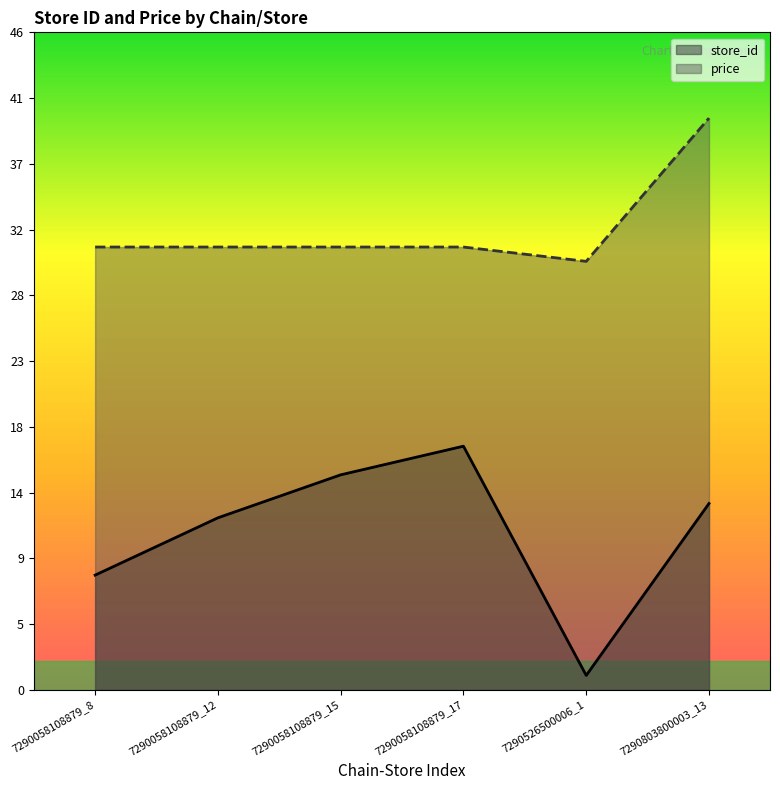

What is the value of the store_id point at the 2nd from the left?

12.0